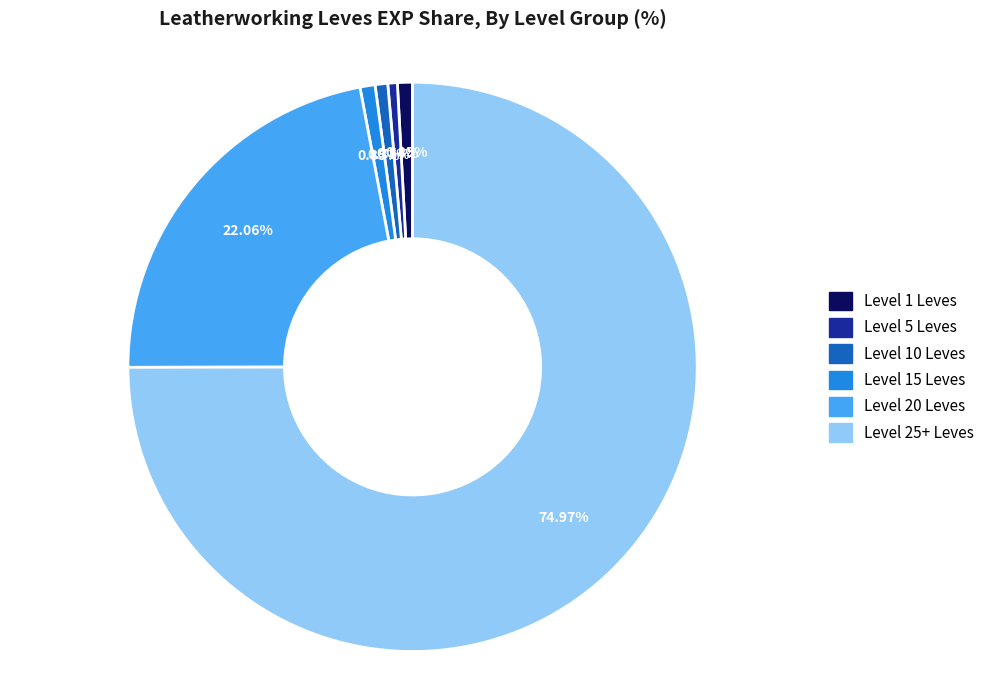

Is there a majority slice in this chart?

Yes